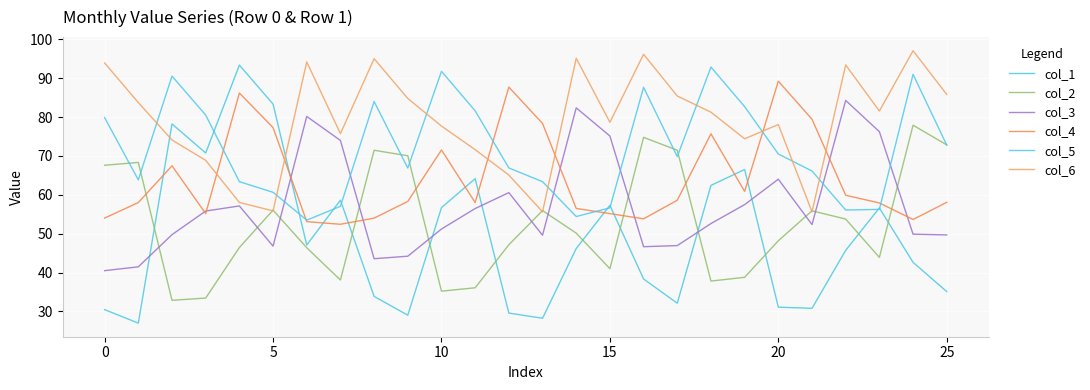

Which series has the largest total across all categories?

col_6